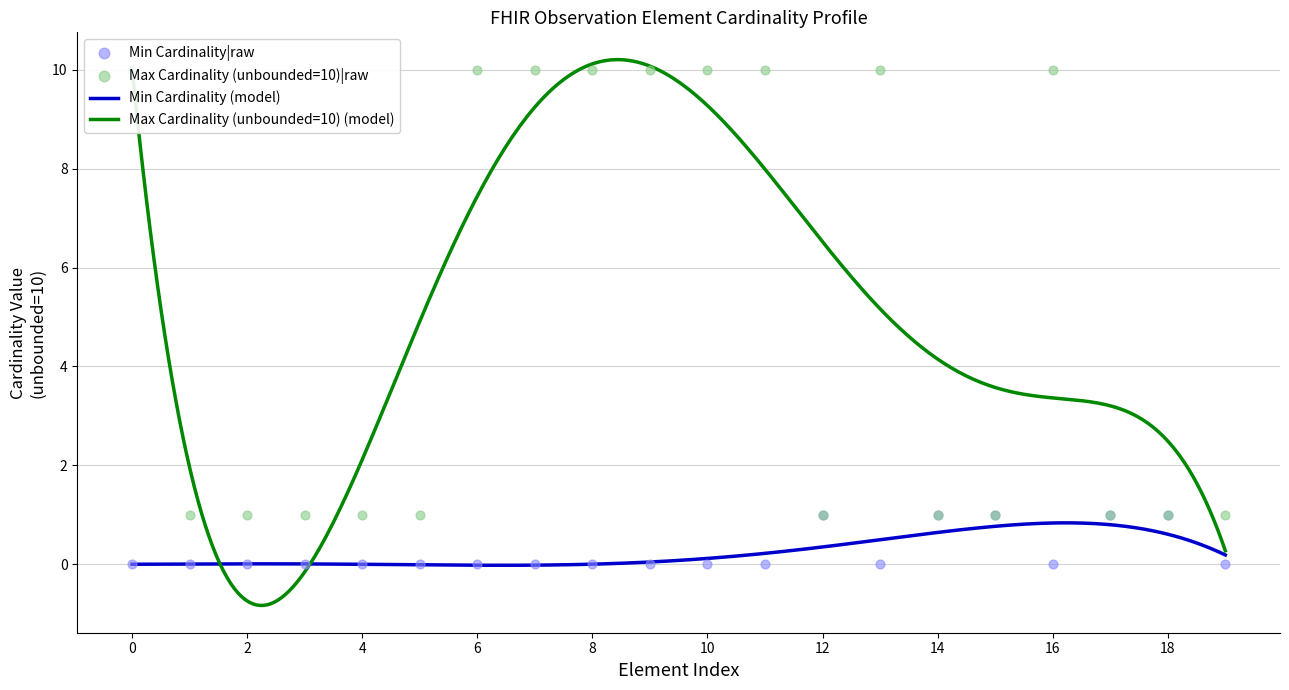

What is the highest value of the Max Cardinality (unbounded=10) (model) series?

10.2